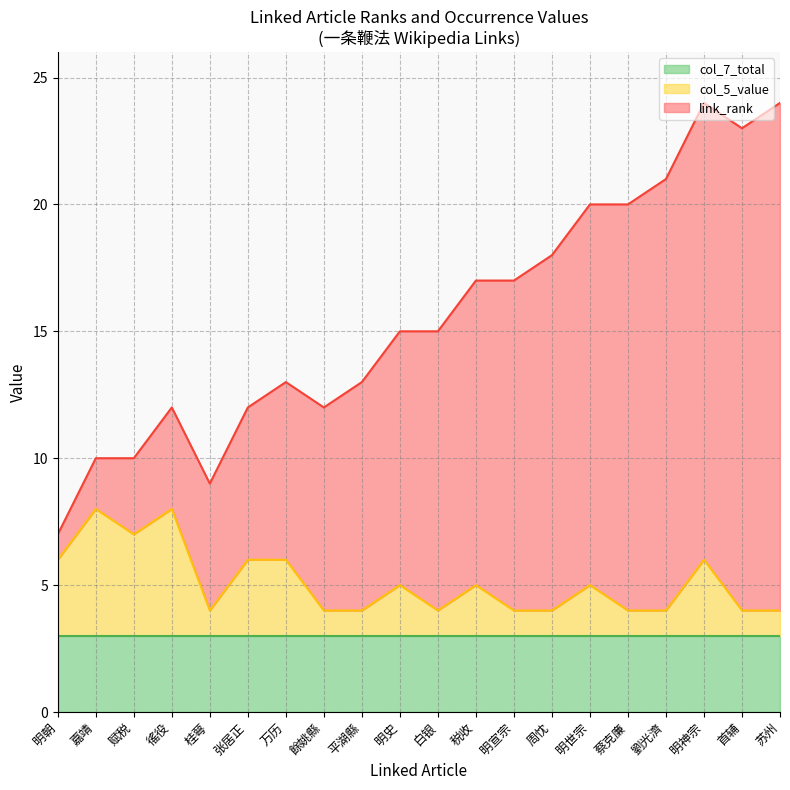

What is the label of the 17th point from the left?

劉光濟